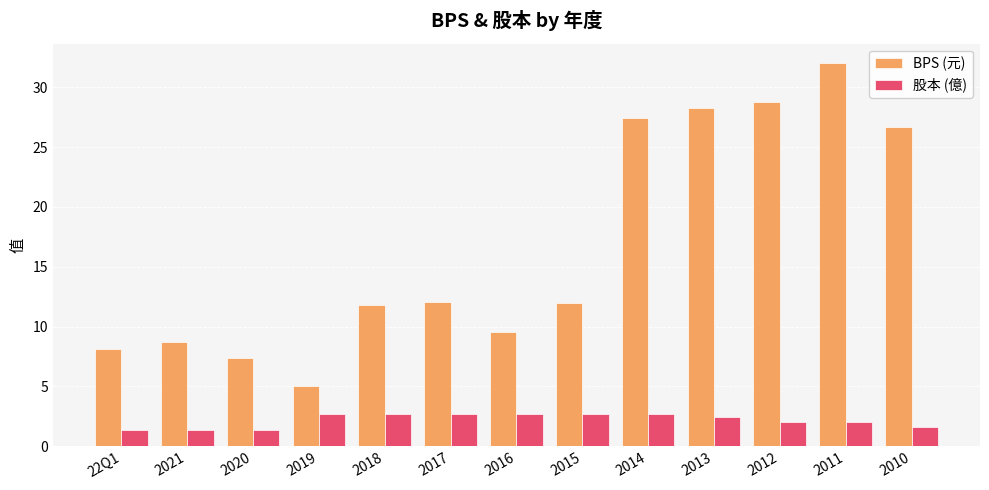

Rank the series by their average value, from lowest to highest.

股本 (億), BPS (元)